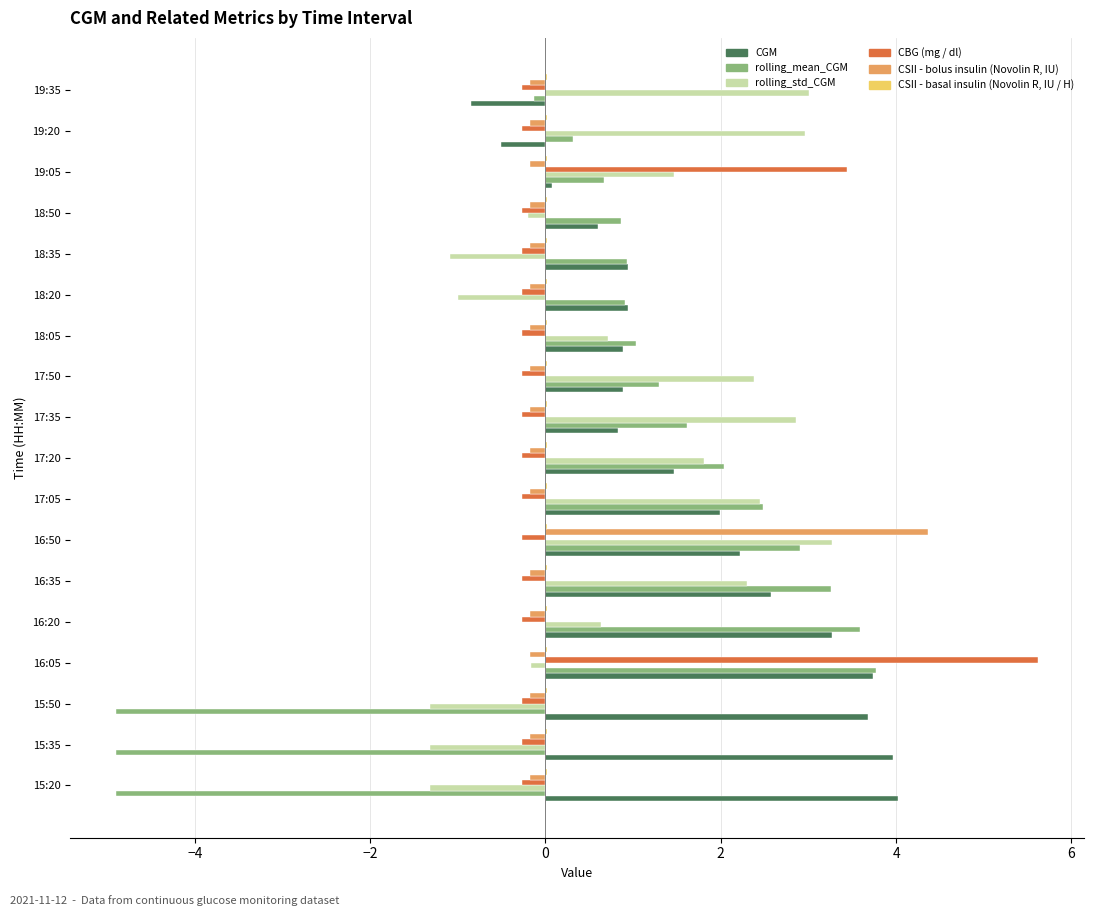

Between 18:35 and 19:20, which series saw the biggest shift?

rolling_std_CGM